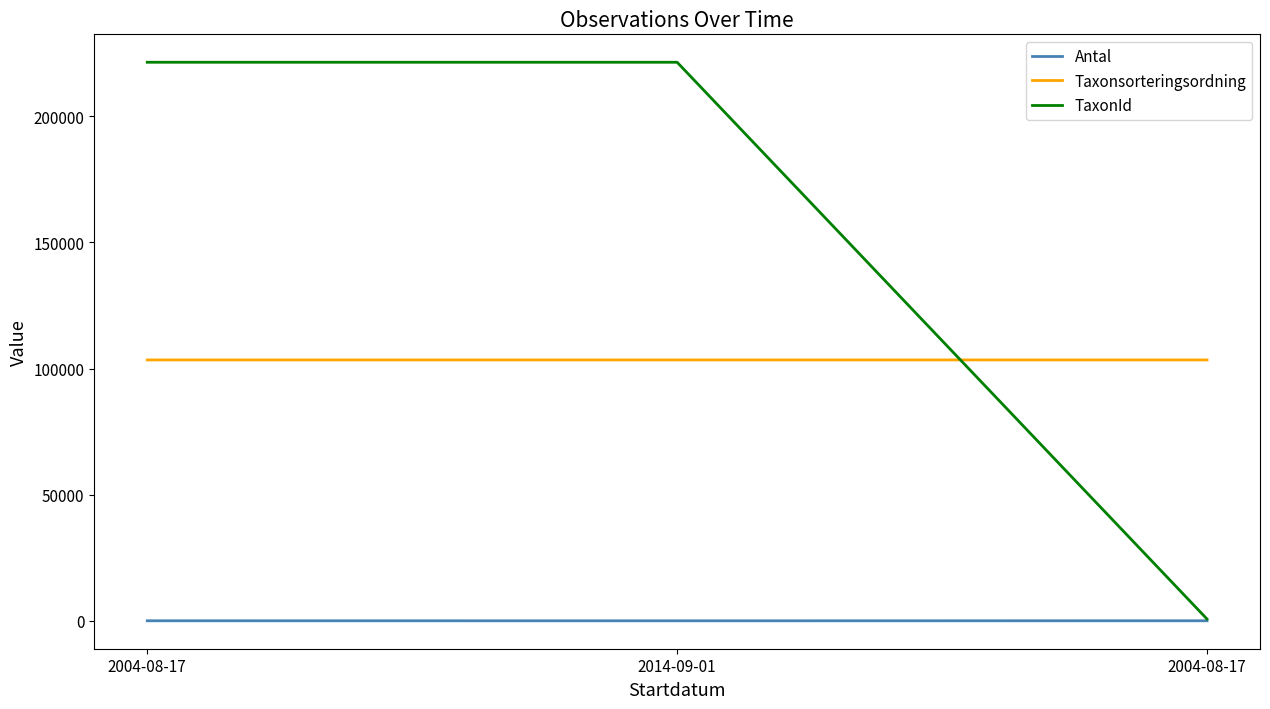

How many lines are shown in the chart?

3